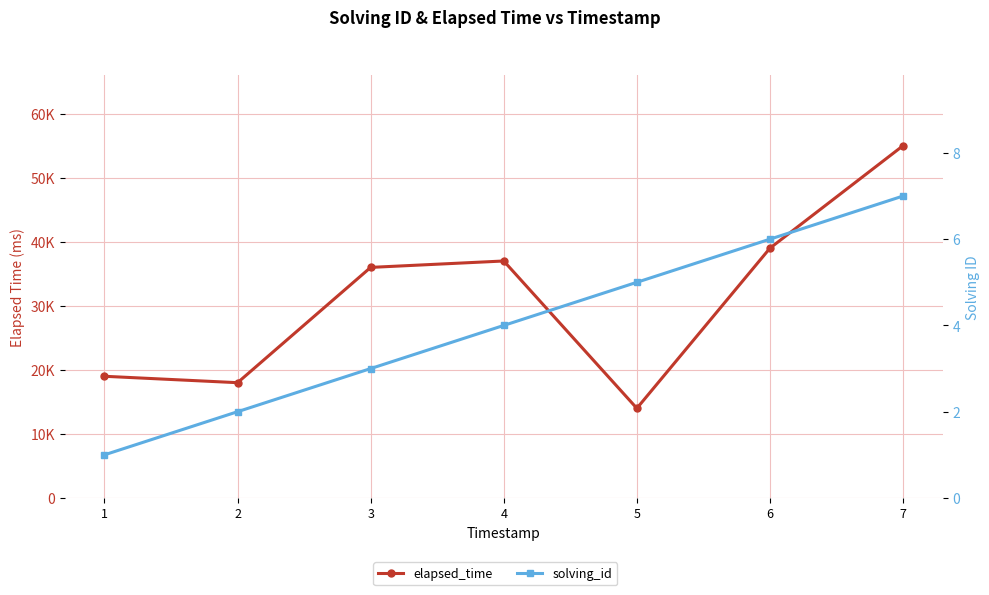

At how many categories does at least one series exceed 46081?

1